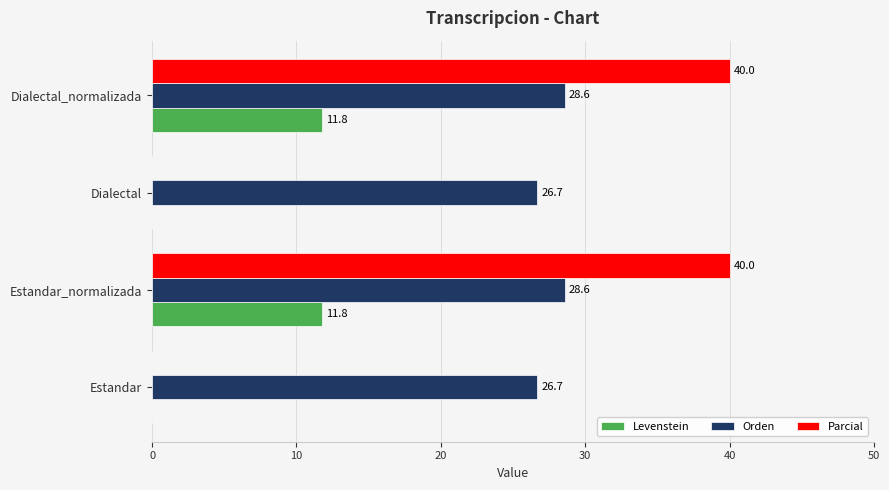

What is the maximum value for Parcial?

40.0